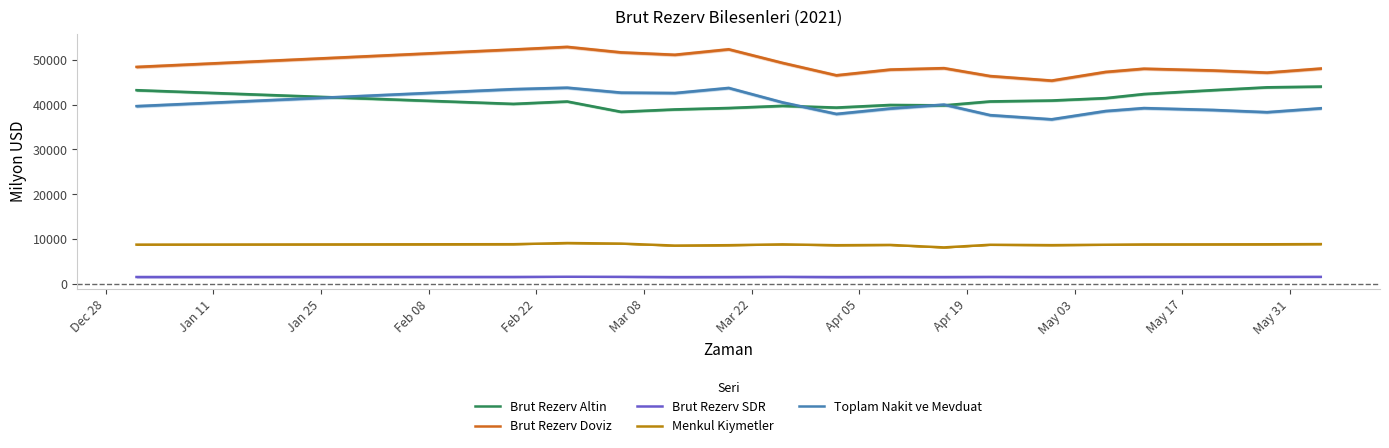

True or false: Toplam Nakit ve Mevduat and Menkul Kiymetler intersect in this chart.

False